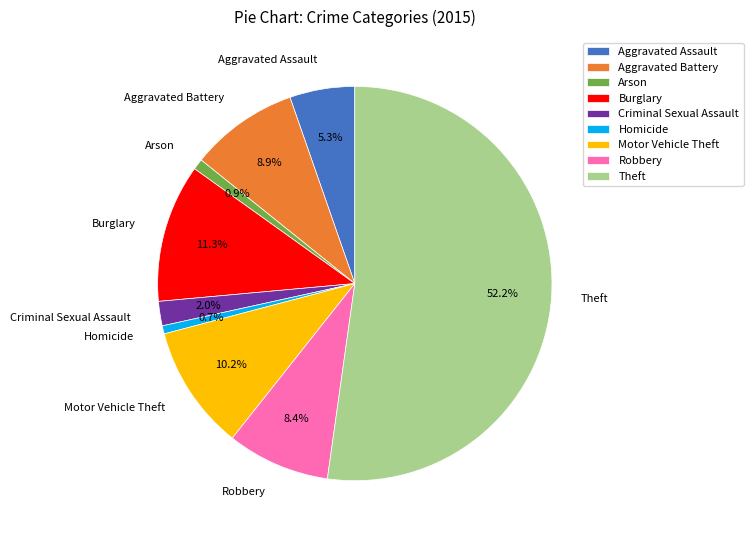

To the nearest percent, what is the average slice percentage?

11%